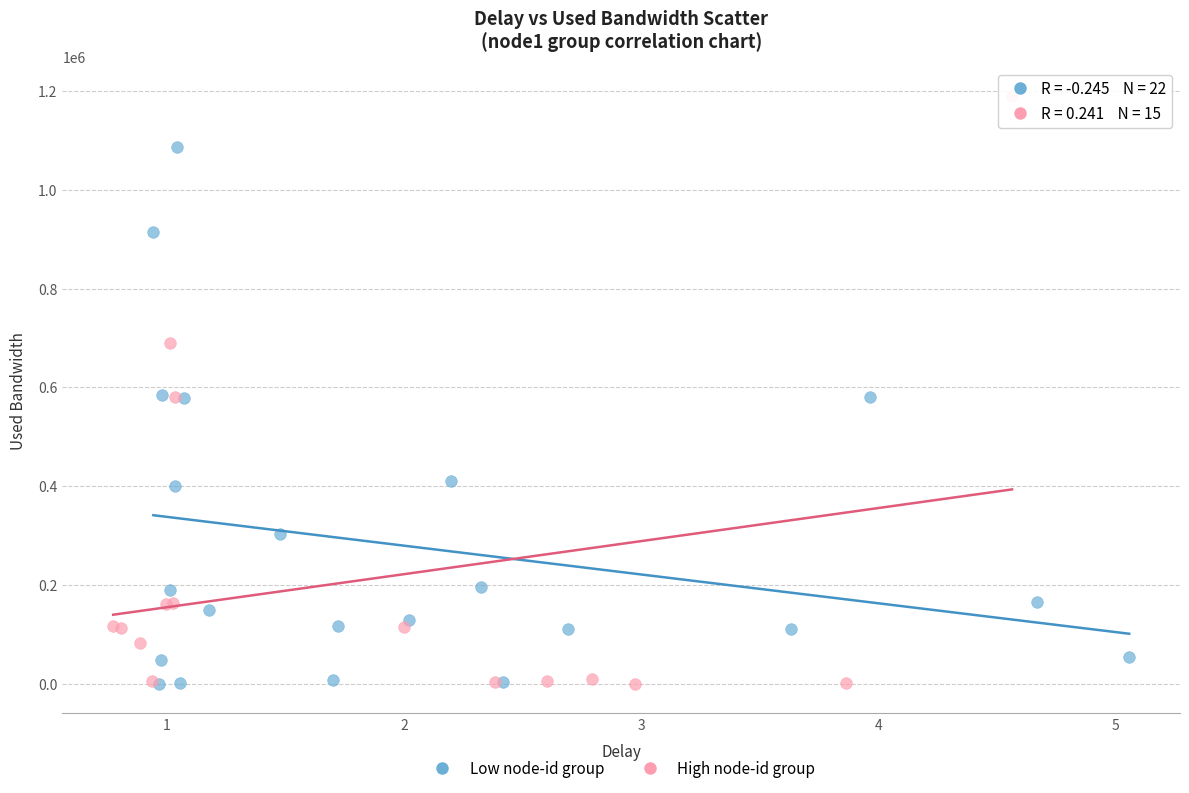

Which series has the largest Y range (max minus min)?

High node-id group